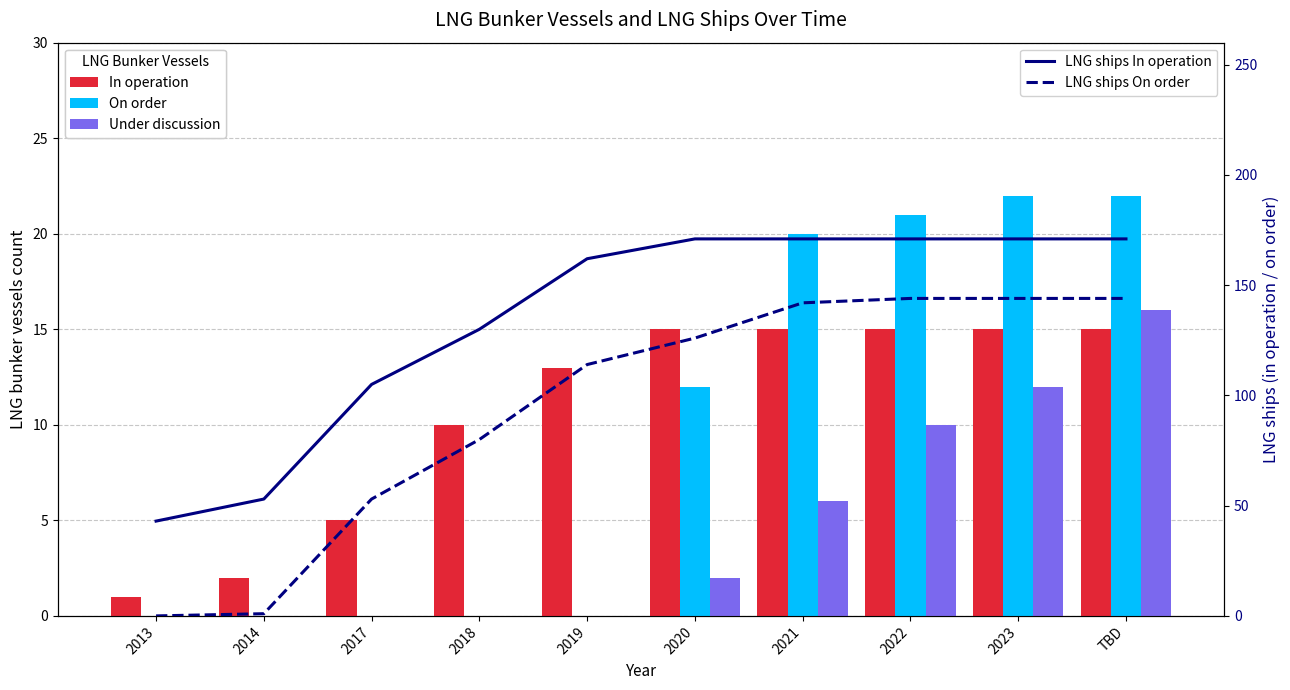

Reading right to left, extract all data points from this chart.

In operation: TBD=15	2023=15	2022=15	2021=15	2020=15	2019=13	2018=10	2017=5	2014=2	2013=1
On order: TBD=22	2023=22	2022=21	2021=20	2020=12	2019=0	2018=0	2017=0	2014=0	2013=0
Under discussion: TBD=16	2023=12	2022=10	2021=6	2020=2	2019=0	2018=0	2017=0	2014=0	2013=0
LNG ships In operation: TBD=171	2023=171	2022=171	2021=171	2020=171	2019=162	2018=130	2017=105	2014=53	2013=43
LNG ships On order: TBD=144	2023=144	2022=144	2021=142	2020=126	2019=114	2018=80	2017=53	2014=1	2013=0